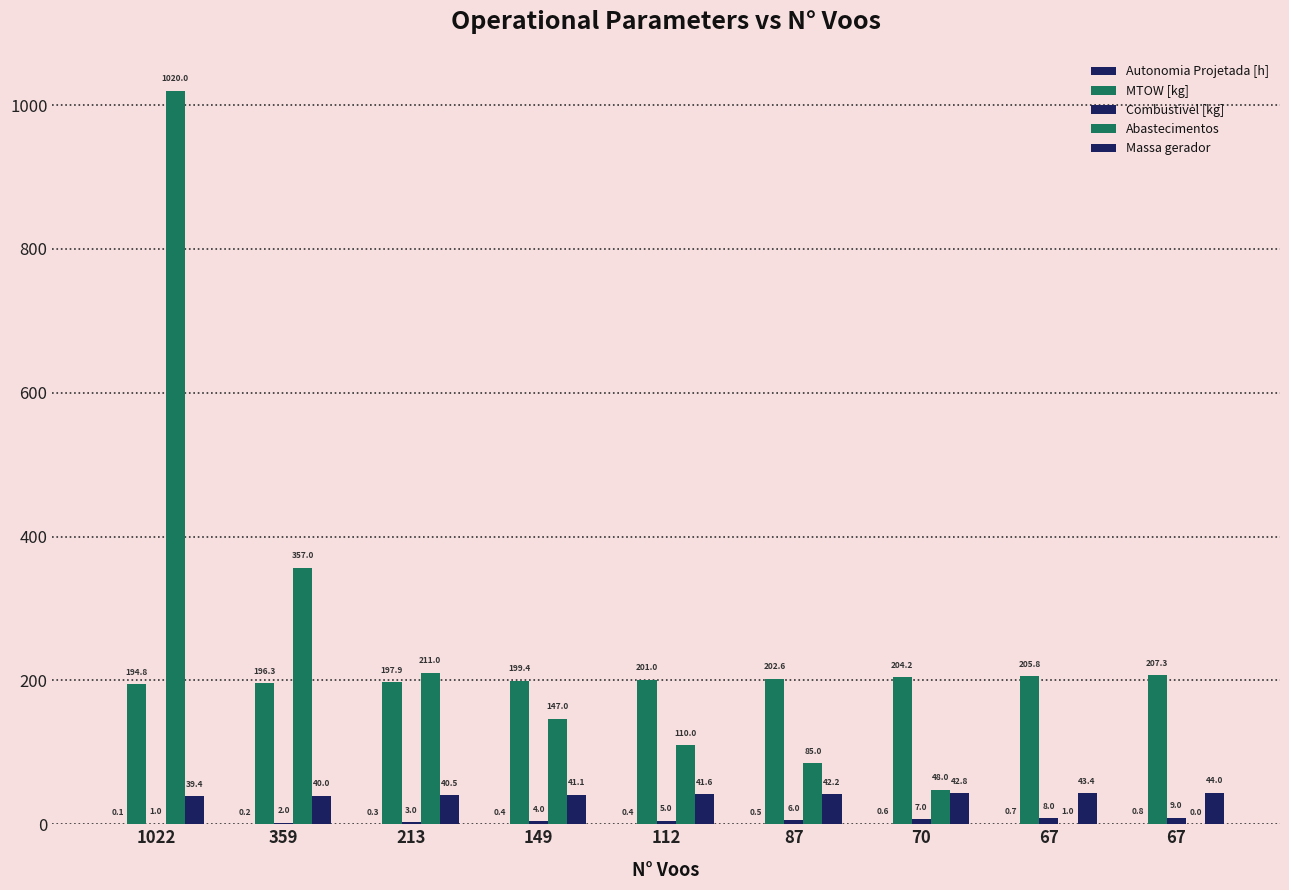

Count the number of categories in the chart.

9